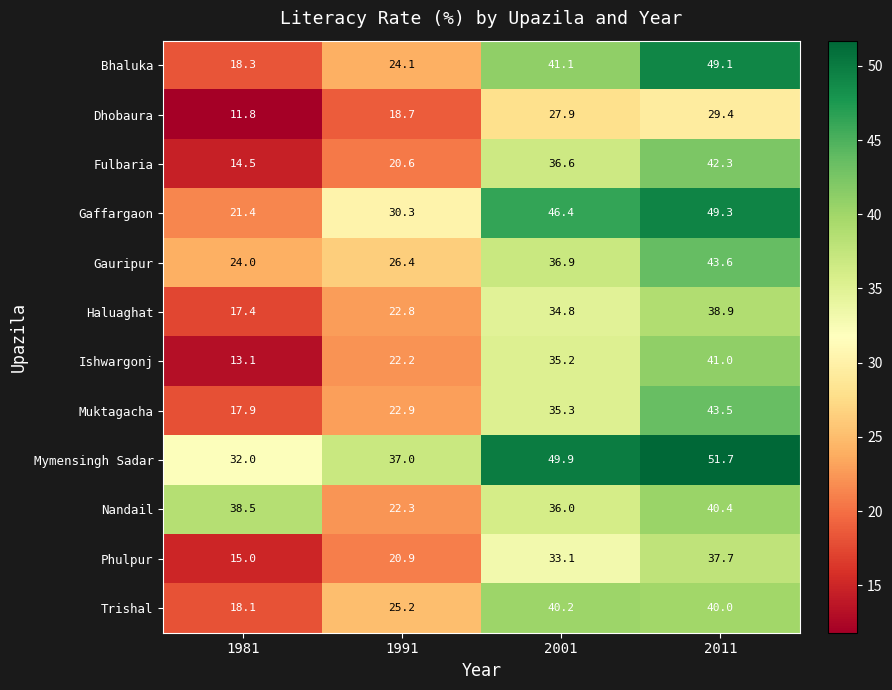

How many data points does each series have?

4